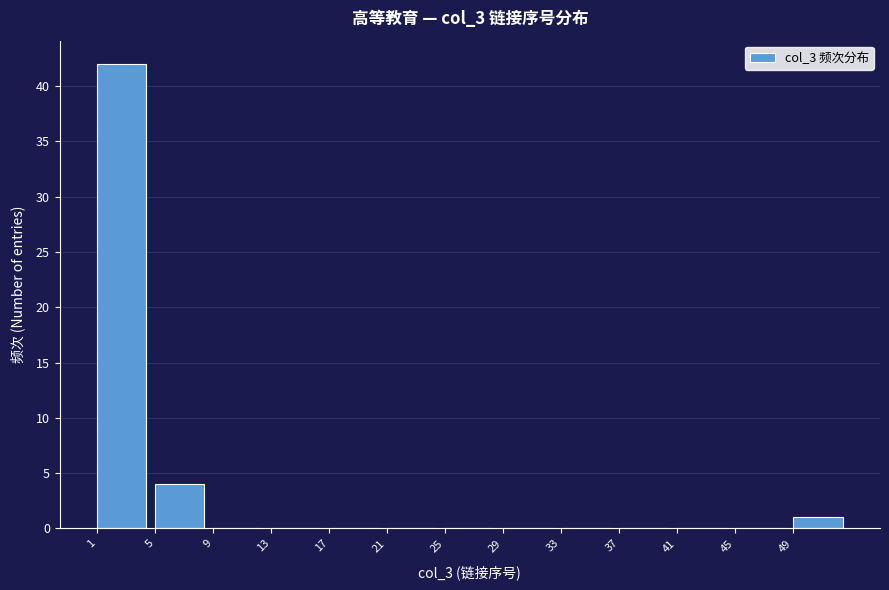

Which range on the x-axis has the tallest bar?

1 to 5